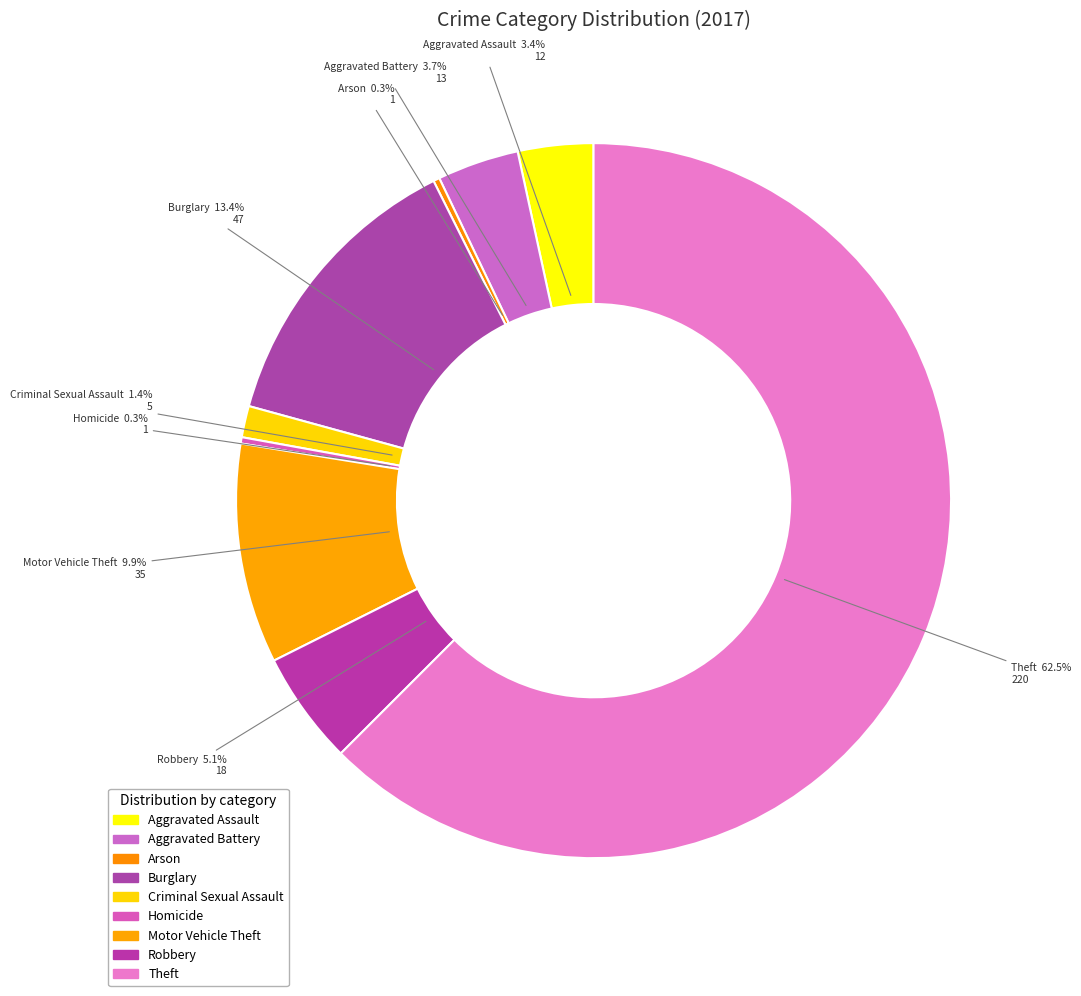

What is the majority slice?

Theft